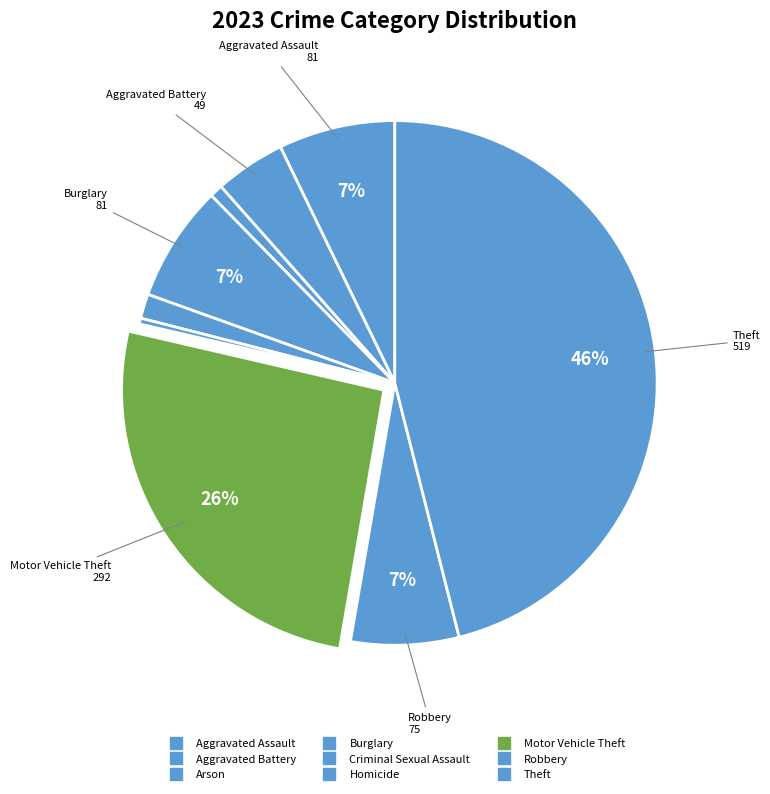

Does Arson represent more than half of the total?

No